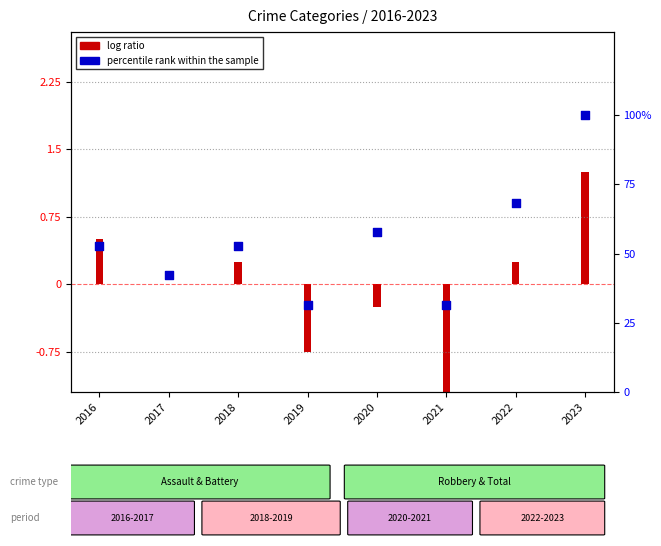

Which series contains the lowest Y value?

log ratio (Robbery)